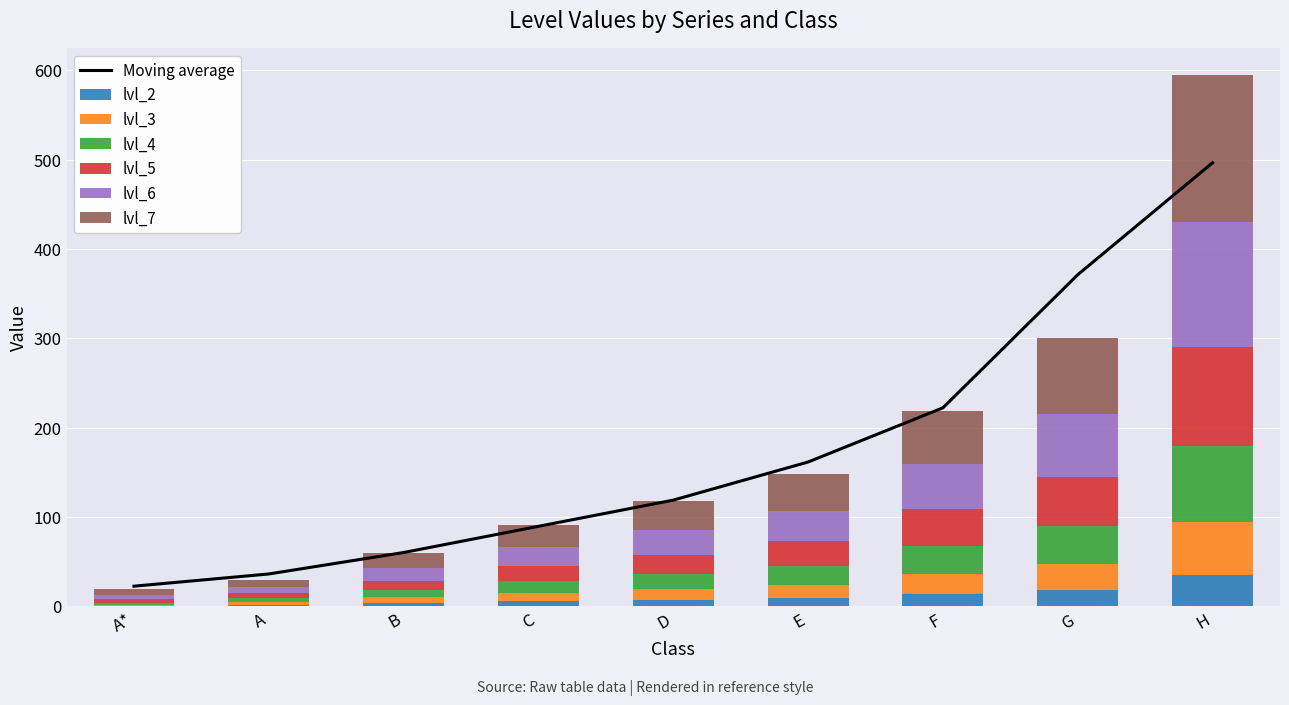

How many series are shown in this chart?

6